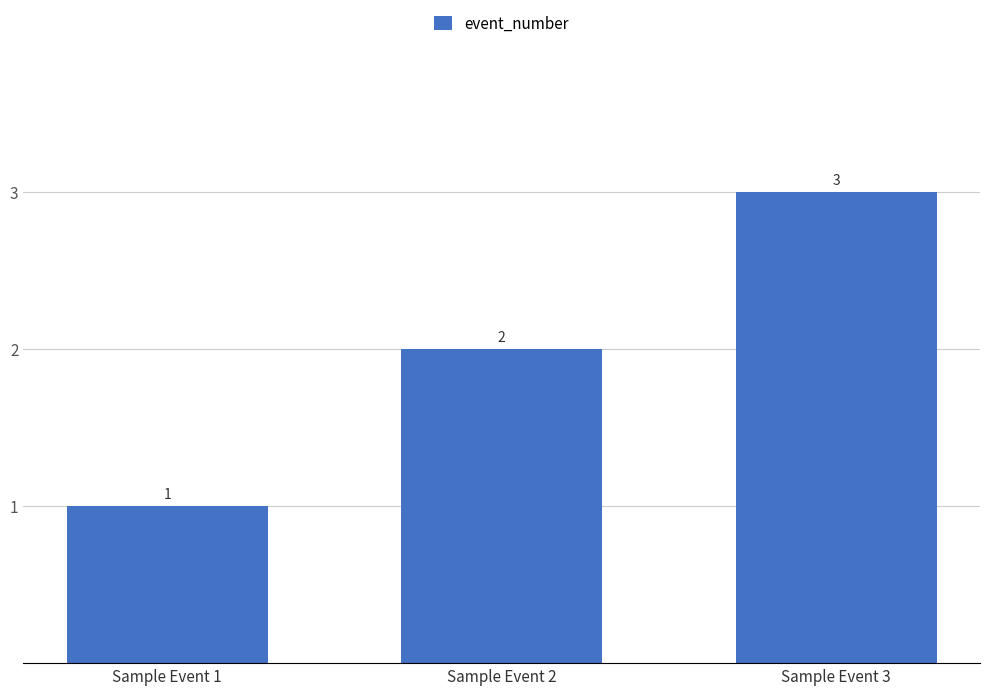

Approximately how many times larger is the value at Sample Event 2 compared to Sample Event 3?

0.7